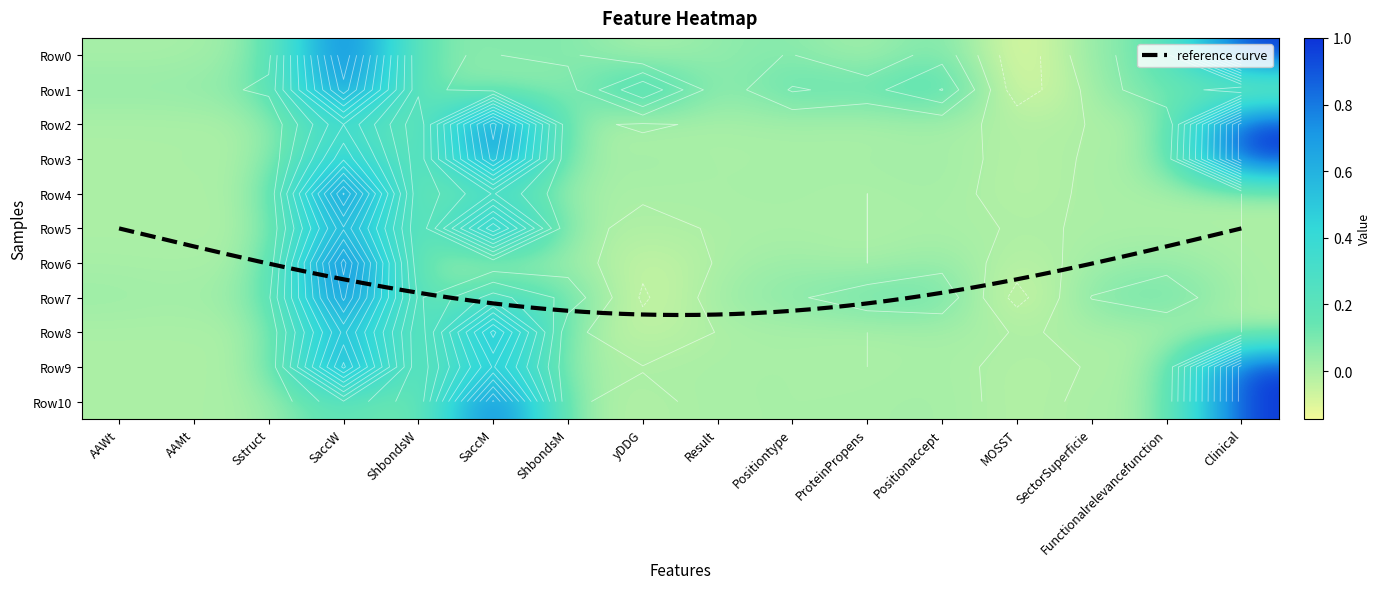

Between yDDG and MOSST, which is larger?

yDDG